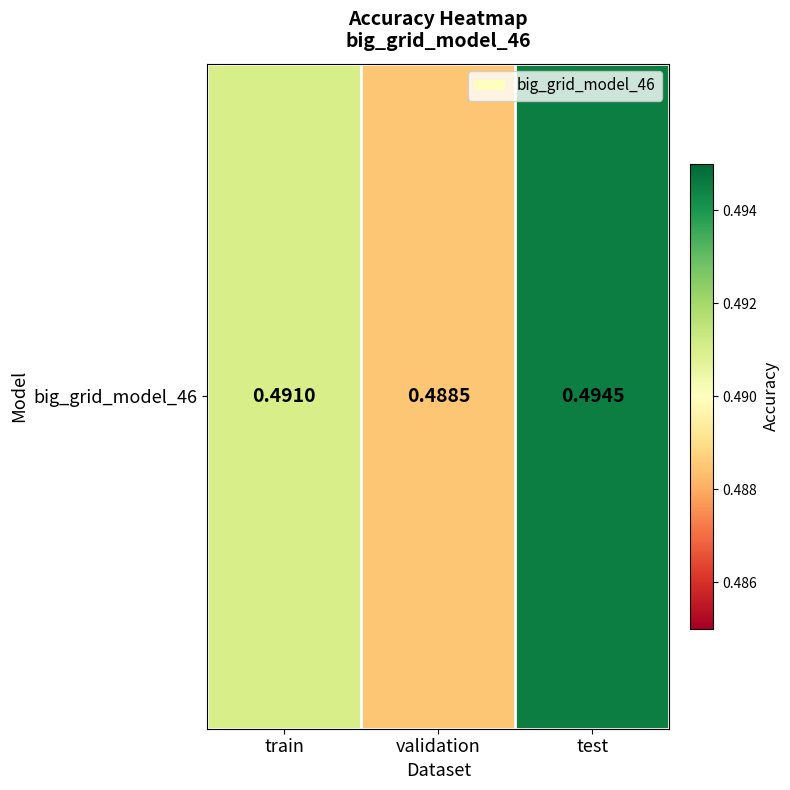

Reading left to right, what are all the values shown in this chart?

0.5	0.5	0.5